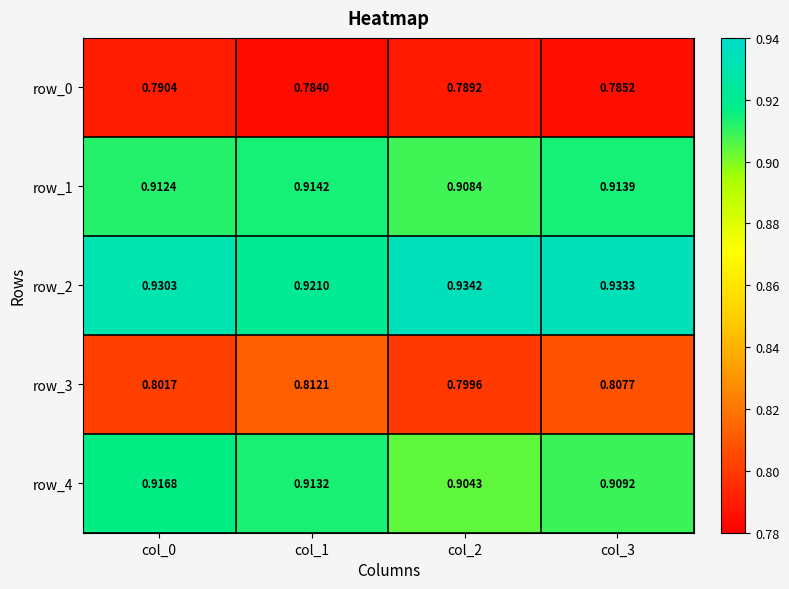

Reading left to right, what are all the values shown in this chart?

row_0: 0.8	0.8	0.8	0.8
row_1: 0.9	0.9	0.9	0.9
row_2: 0.9	0.9	0.9	0.9
row_3: 0.8	0.8	0.8	0.8
row_4: 0.9	0.9	0.9	0.9